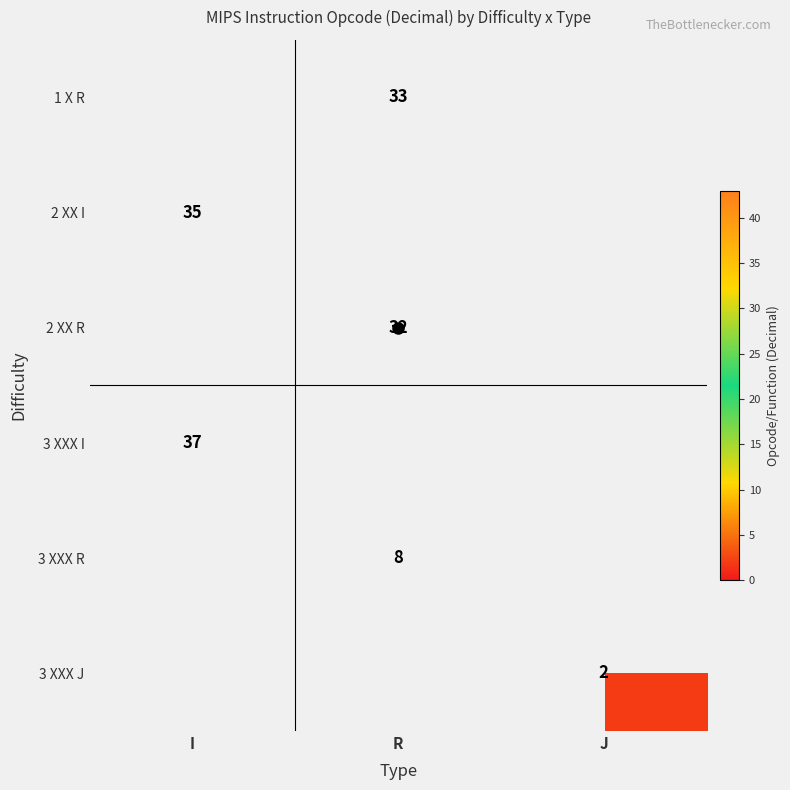

Which label corresponds to the largest value in the chart?

I